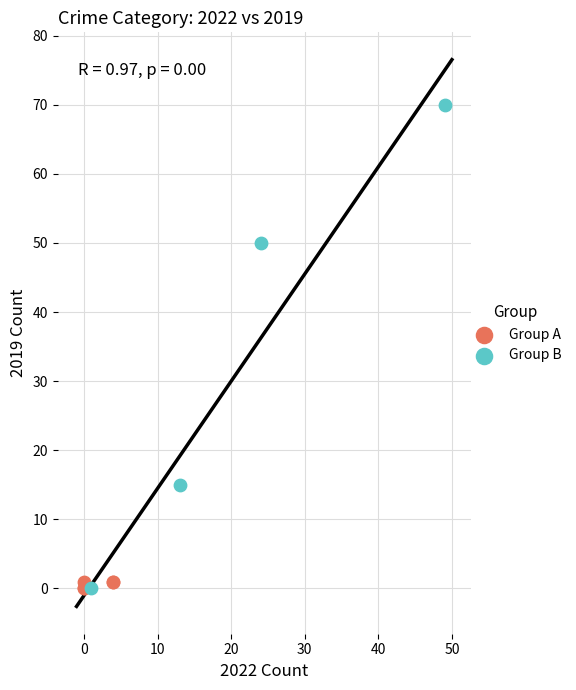

Which series reaches the maximum Y coordinate?

Group B